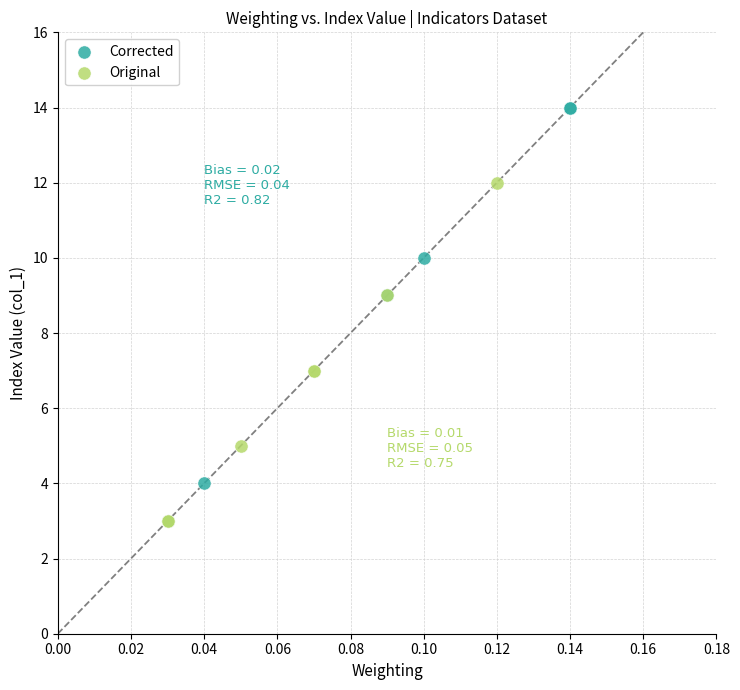

Which series has the widest spread of Y values?

Corrected